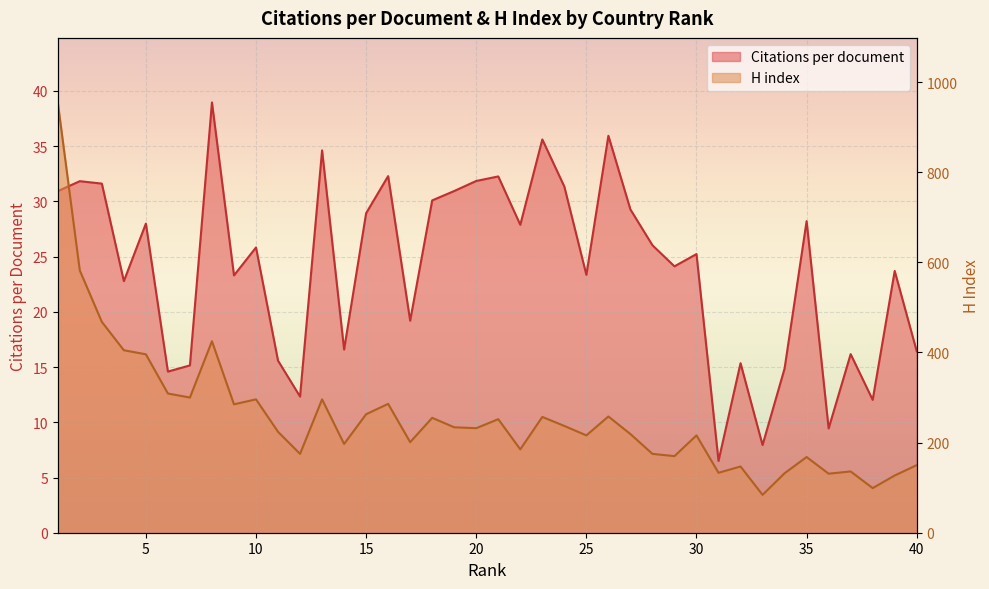

Where is the first local maximum for Citations per document?

2